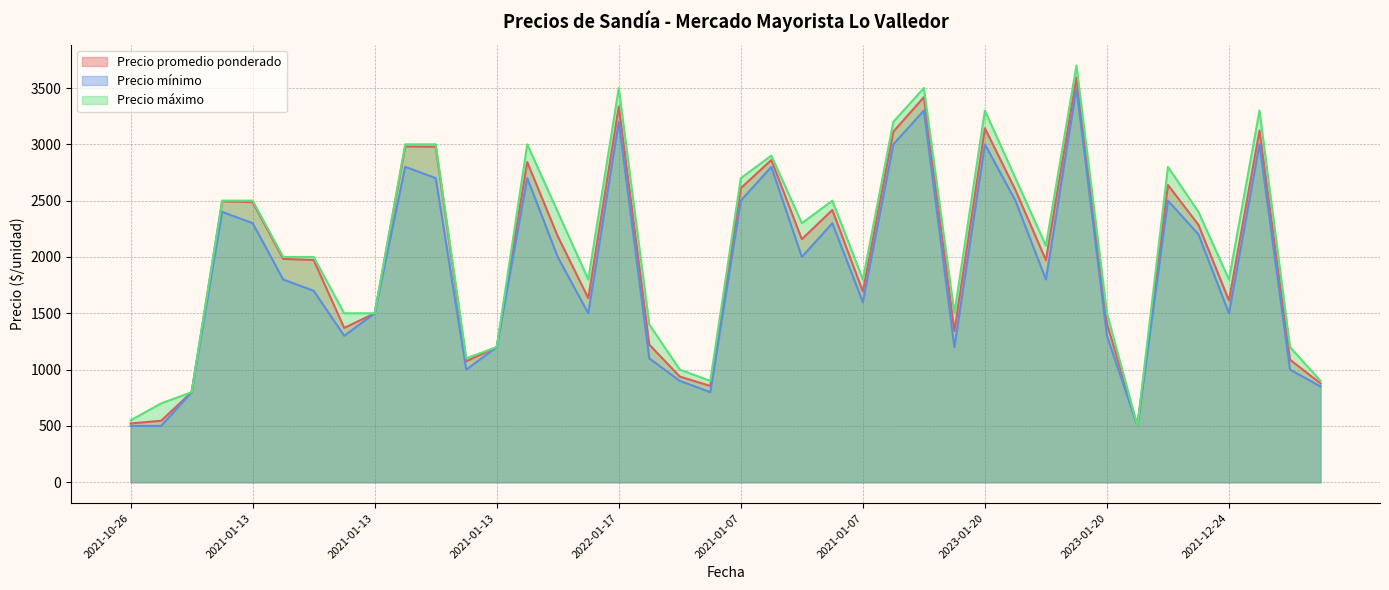

Which series has the widest spread of values?

Precio máximo